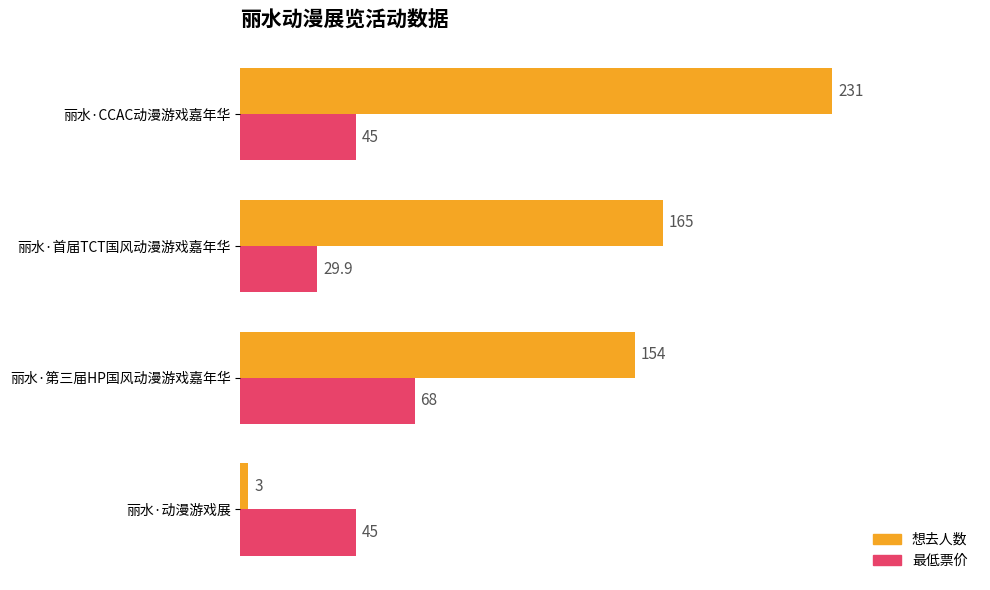

Rank the categories by 想去人数 value from lowest to highest.

丽水·动漫游戏展, 丽水·第三届HP国风动漫游戏嘉年华, 丽水·首届TCT国风动漫游戏嘉年华, 丽水·CCAC动漫游戏嘉年华